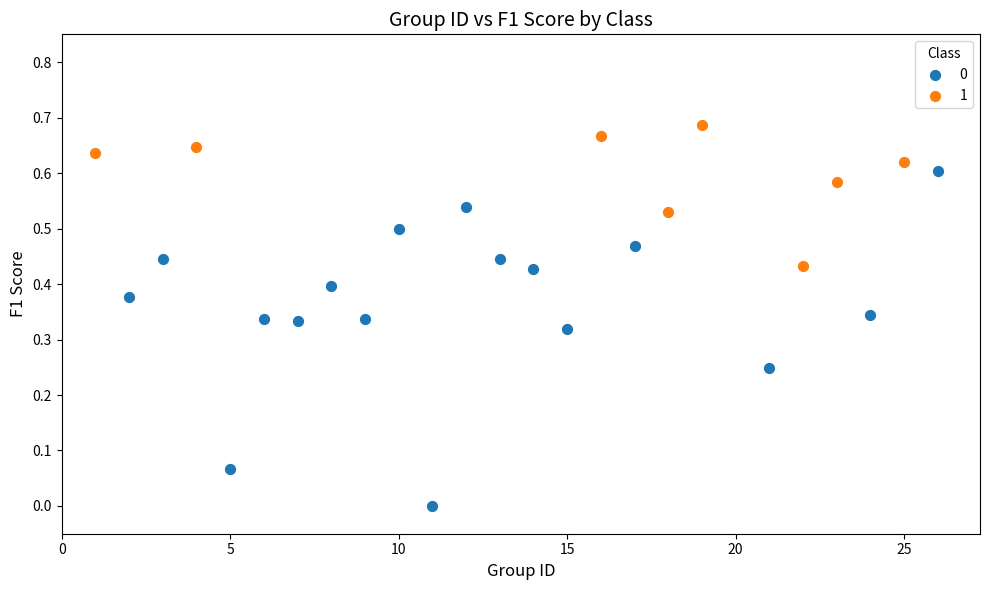

What are all the series names shown in the legend?

0, 1